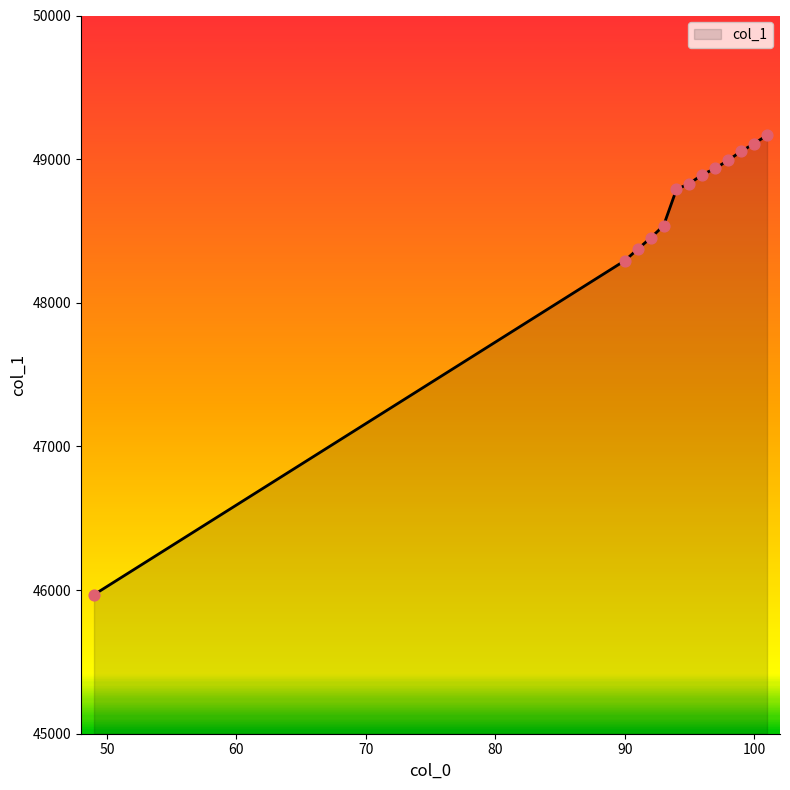

What is the maximum value shown in the chart?

49166.2